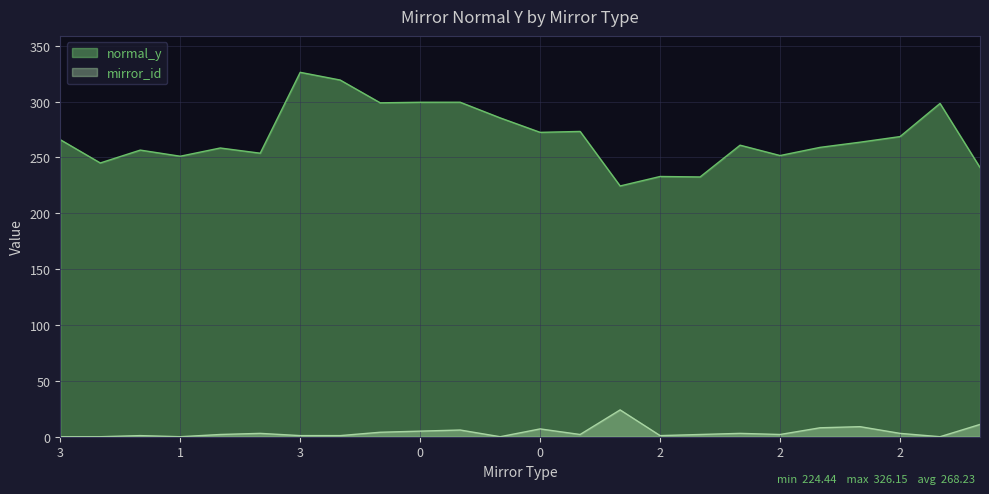

True or false: normal_y and mirror_id cross at least once.

False